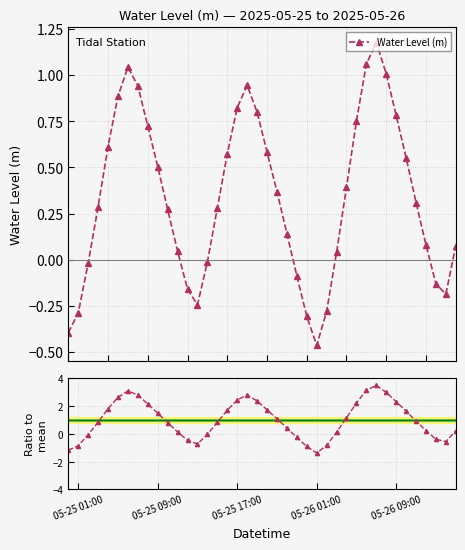

True or false: Water Level (m) has more than 2 points higher than both neighbors.

True